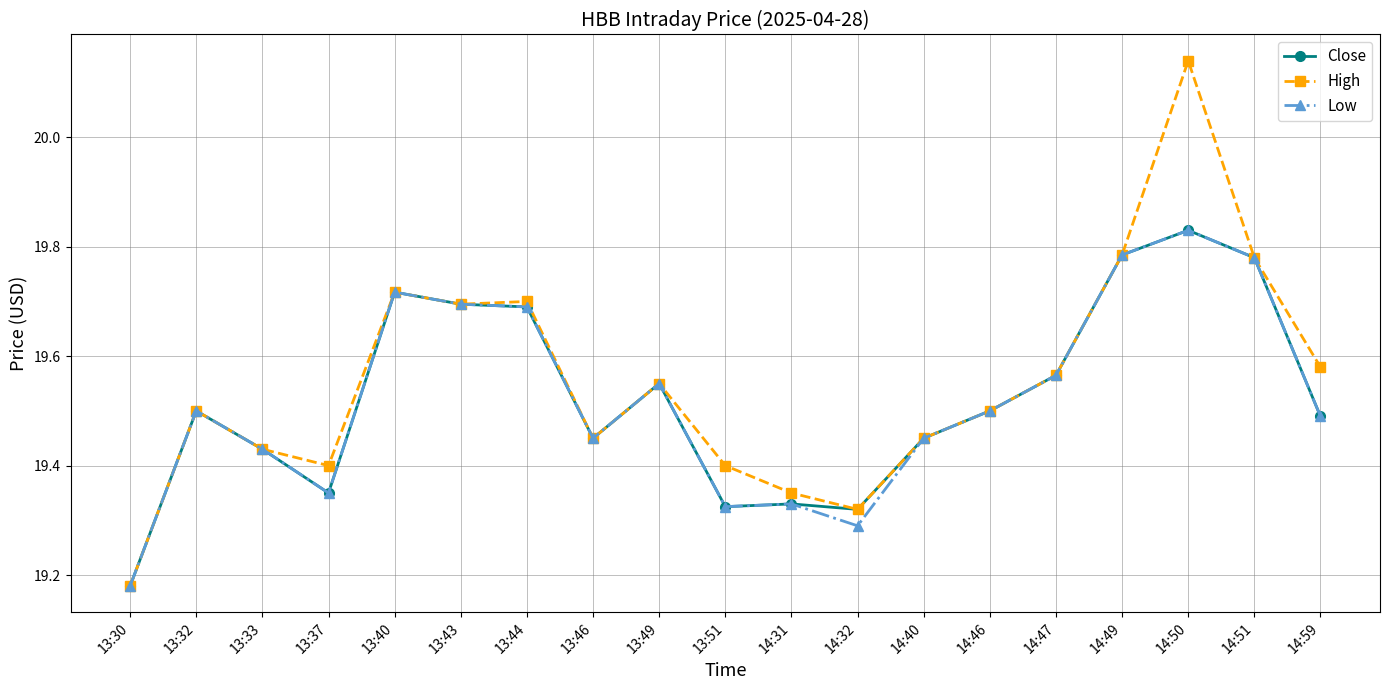

Which series has the widest spread of values?

High